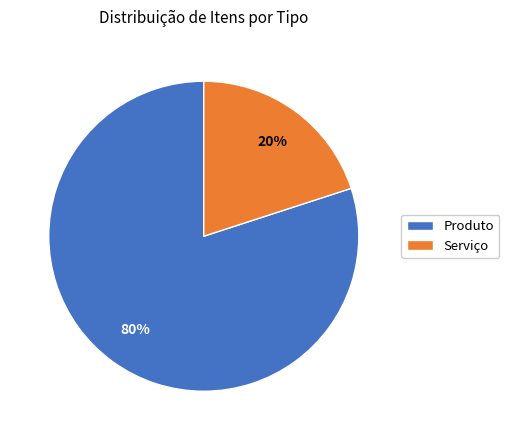

Is the sum of Produto and Serviço greater than half?

Yes